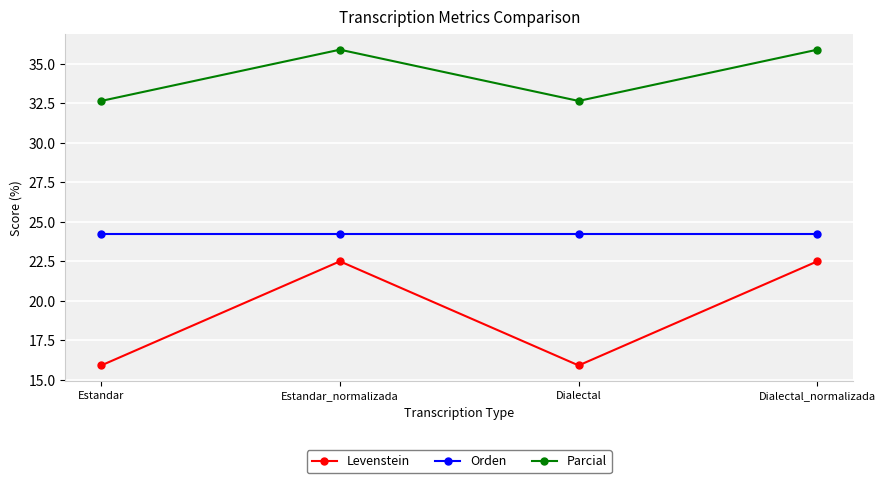

True or false: Levenstein and Parcial intersect in this chart.

False